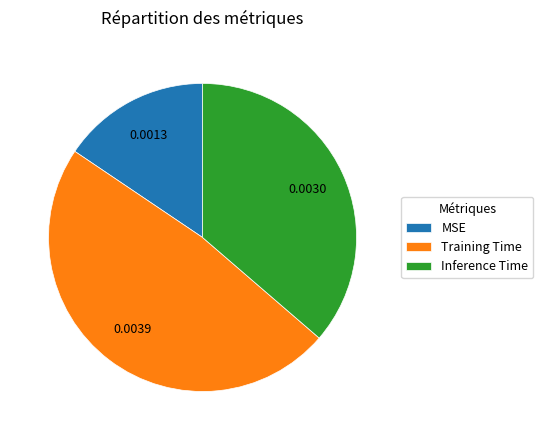

Combined, do Inference Time and MSE account for over 50%?

Yes